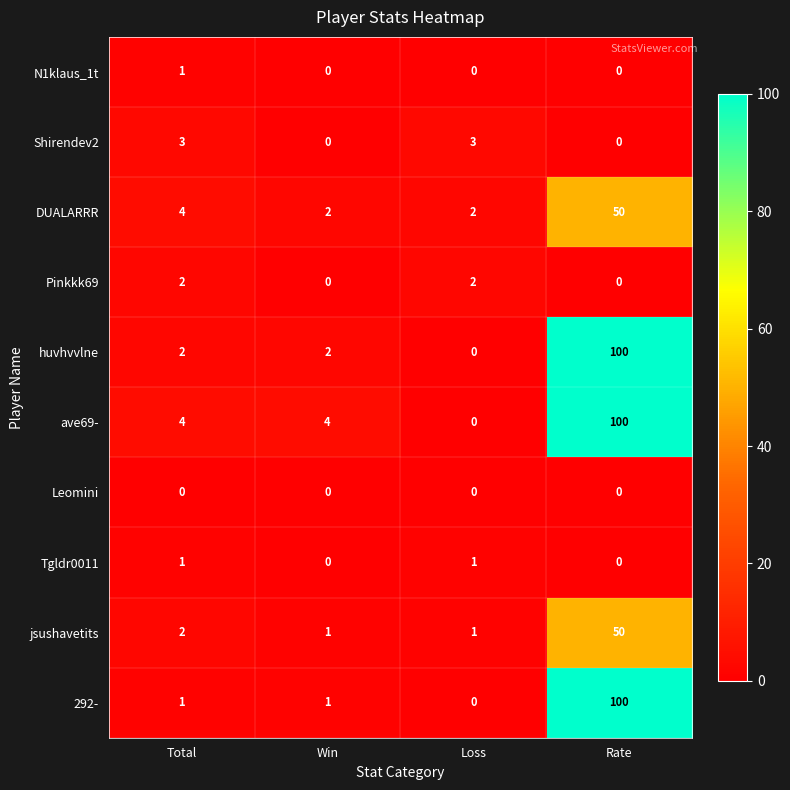

What is the difference between the jsushavetits values at Rate and Win?

49